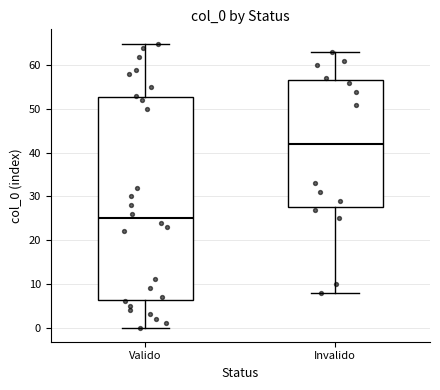

Where does the lower whisker of the box for Valido end on the y-axis? The values are not printed on the chart, so give them approximately, as read against the axis.

0